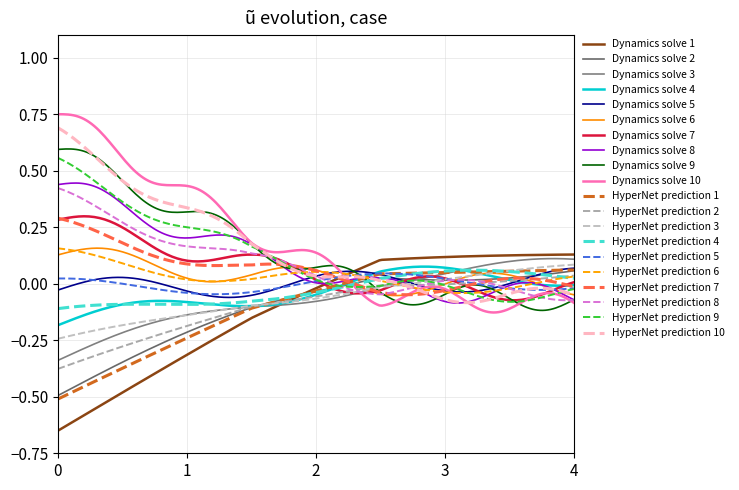

How many lines are shown in the chart?

20